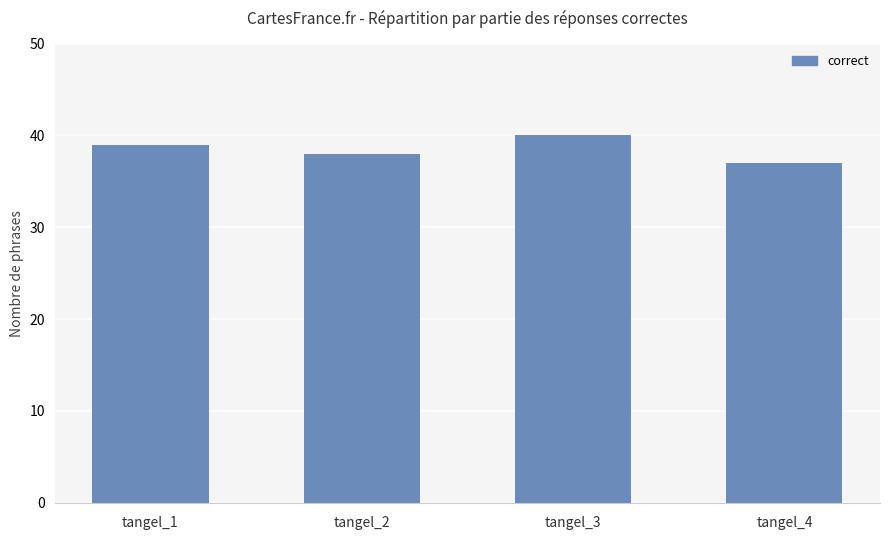

Is it true that the value at tangel_1 is 68?

False